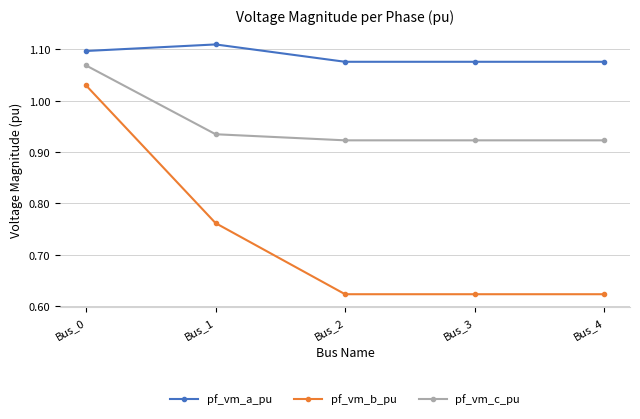

At how many categories does at least one series exceed 0?

5